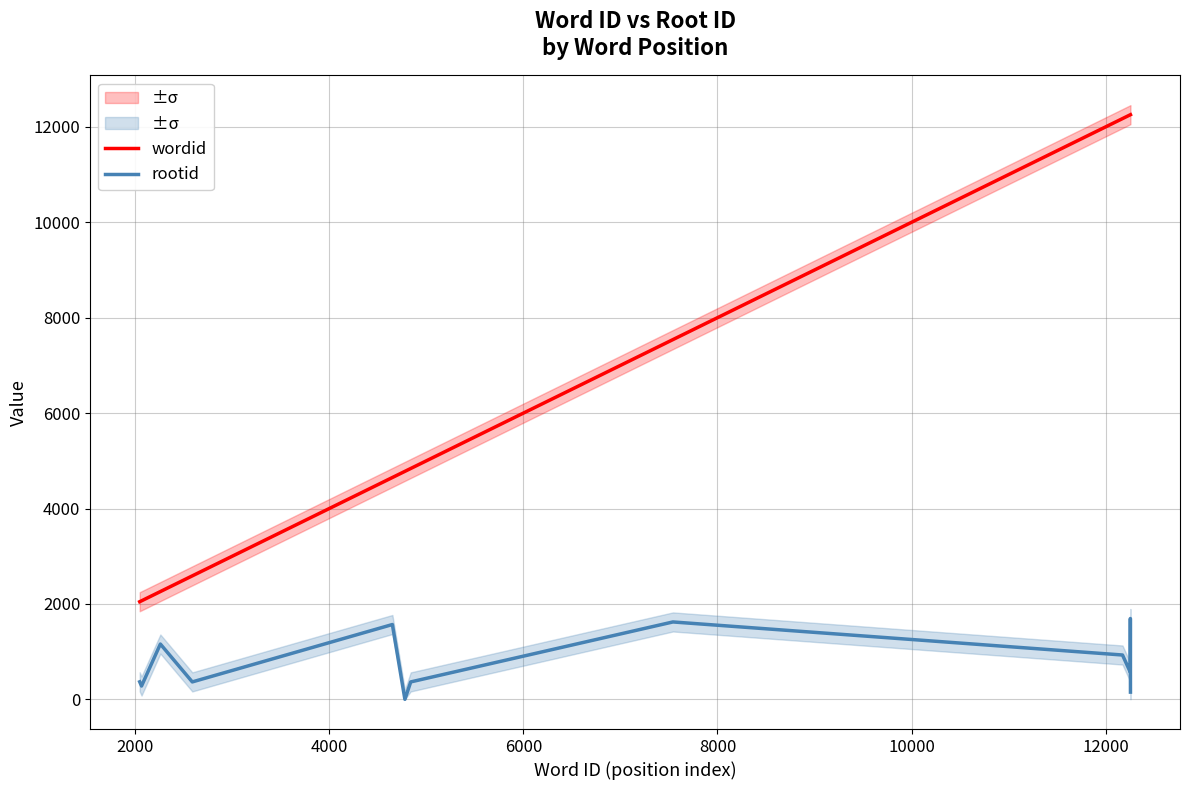

Count the number of categories in the chart.

12